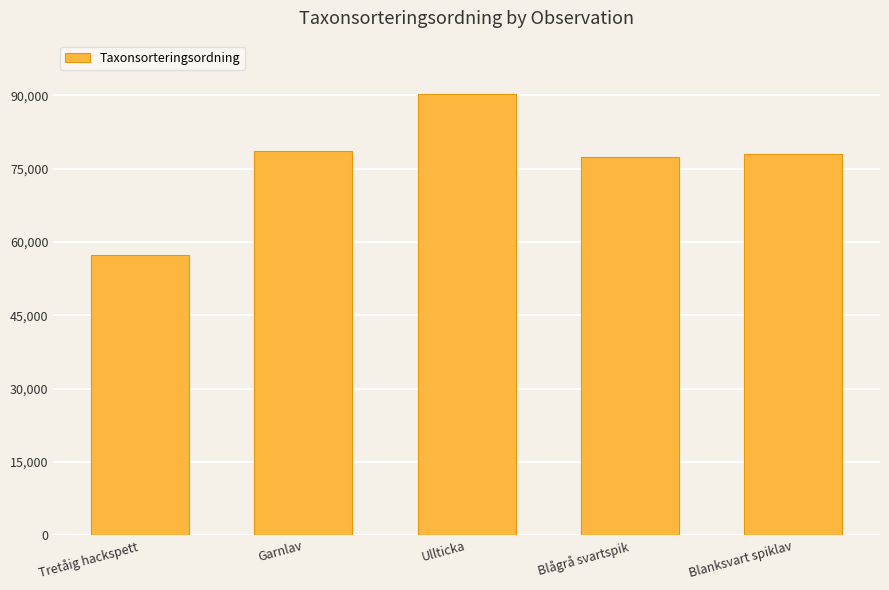

What is the average value?

76289